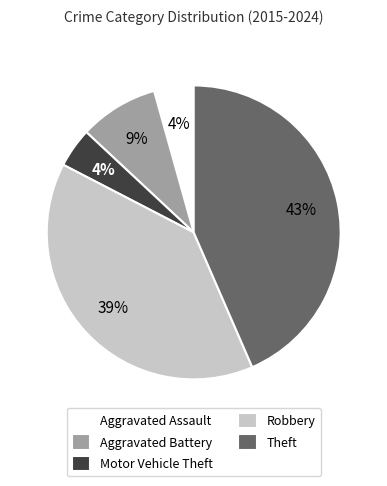

To the nearest percent, what is the difference between the Theft and Aggravated Assault slice percentages?

39%